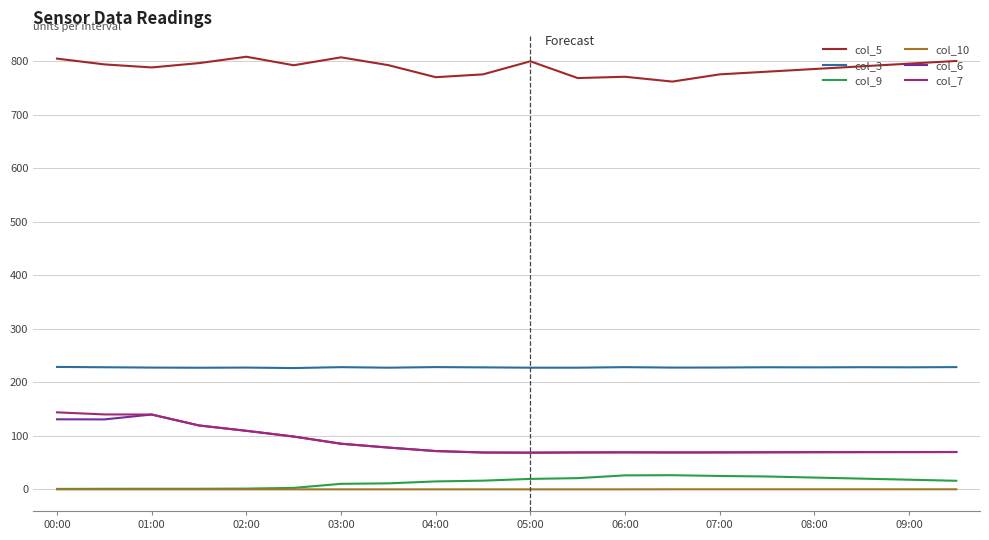

What is the minimum value for col_3?

226.5